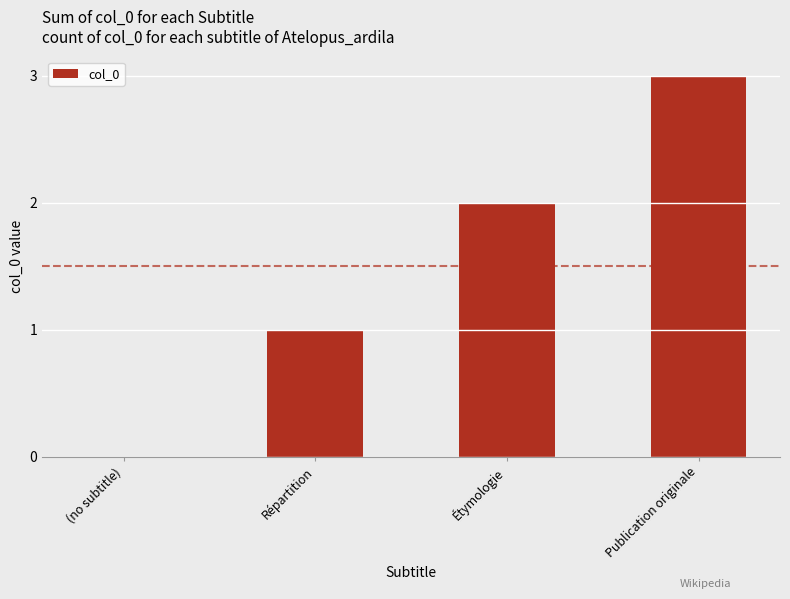

What is the change in value from Étymologie to Publication originale?

+1